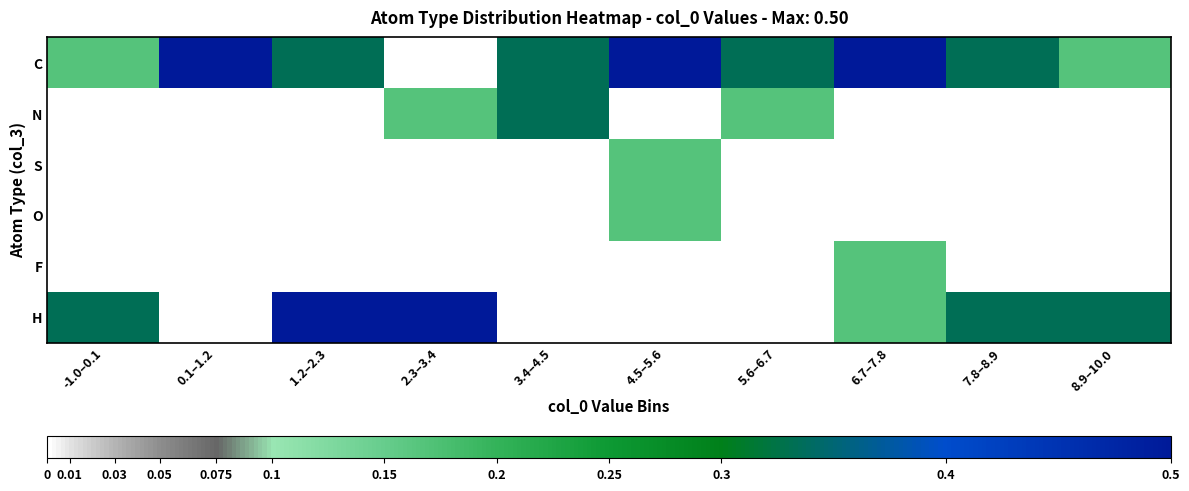

Count the number of categories in the chart.

10